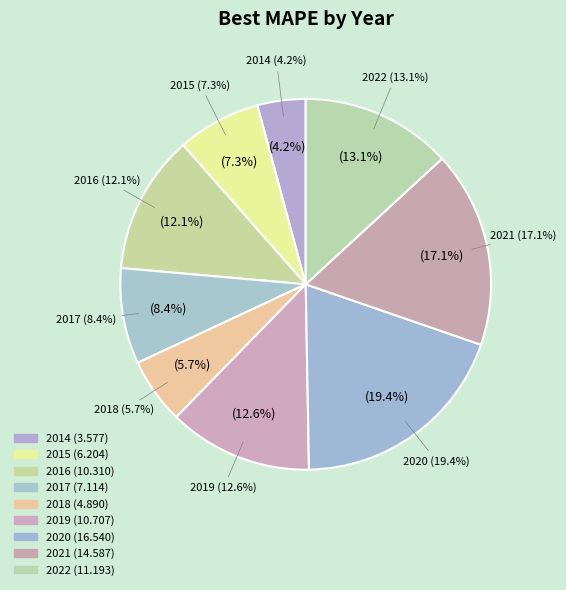

Count the number of slices in the pie.

9